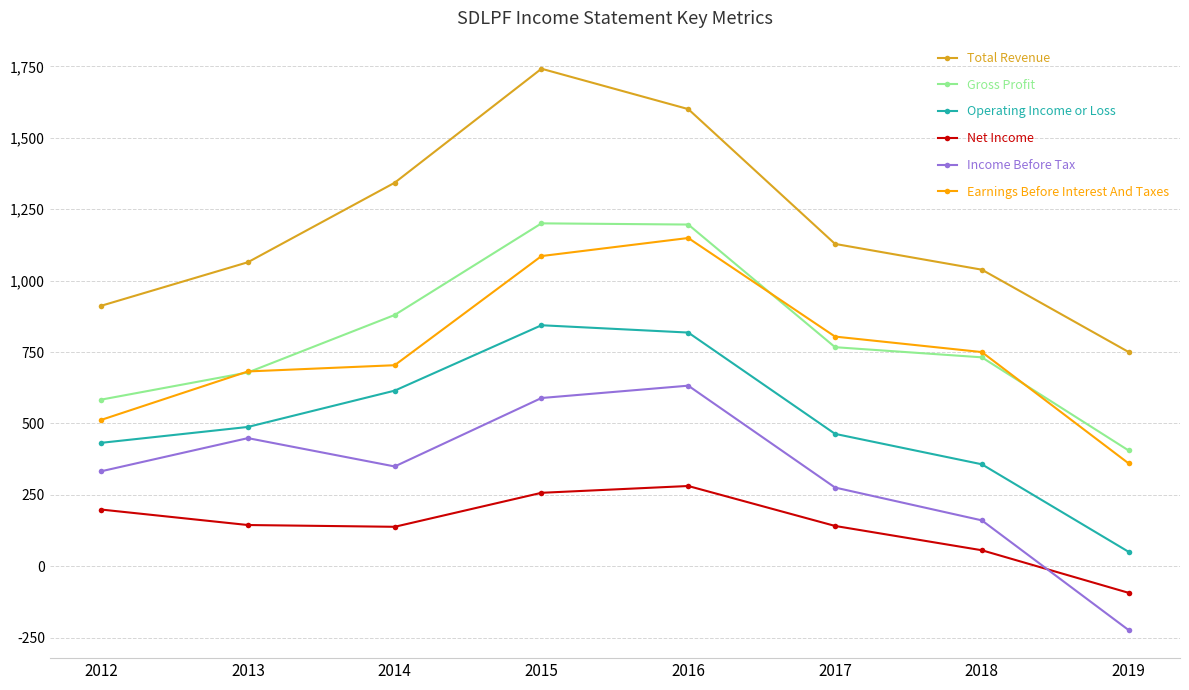

What are all the series names shown in the legend?

Total Revenue, Gross Profit, Operating Income or Loss, Net Income, Income Before Tax, Earnings Before Interest And Taxes